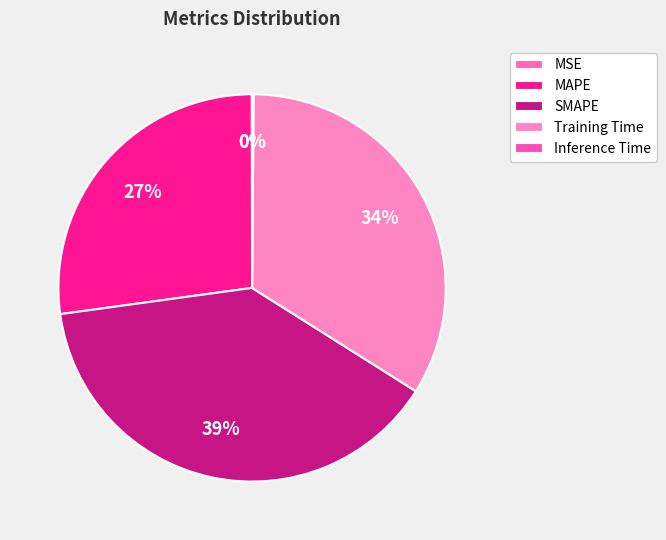

To the nearest percent, what is the difference between the MSE and SMAPE slice percentages?

39%